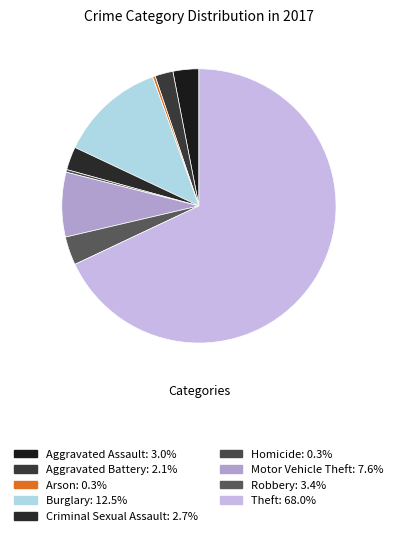

Which category accounts for the majority?

Theft